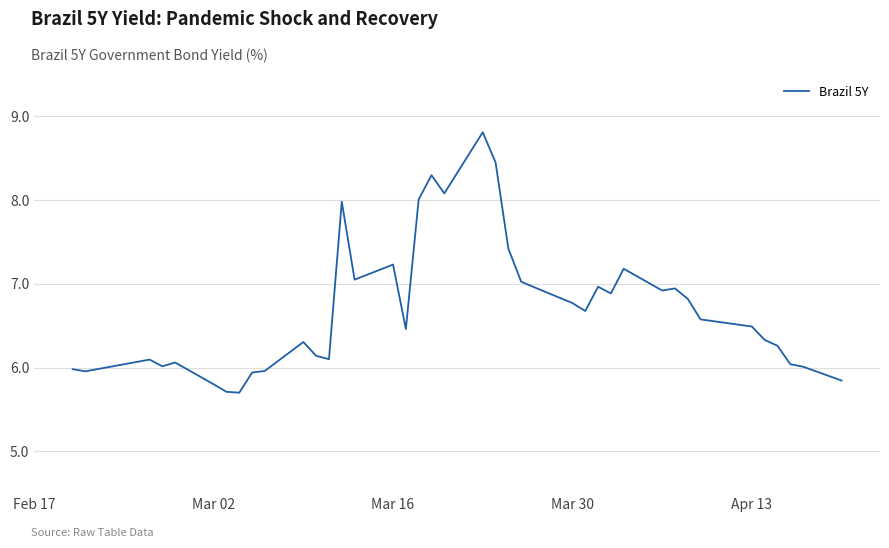

What is the greatest value displayed?

8.8